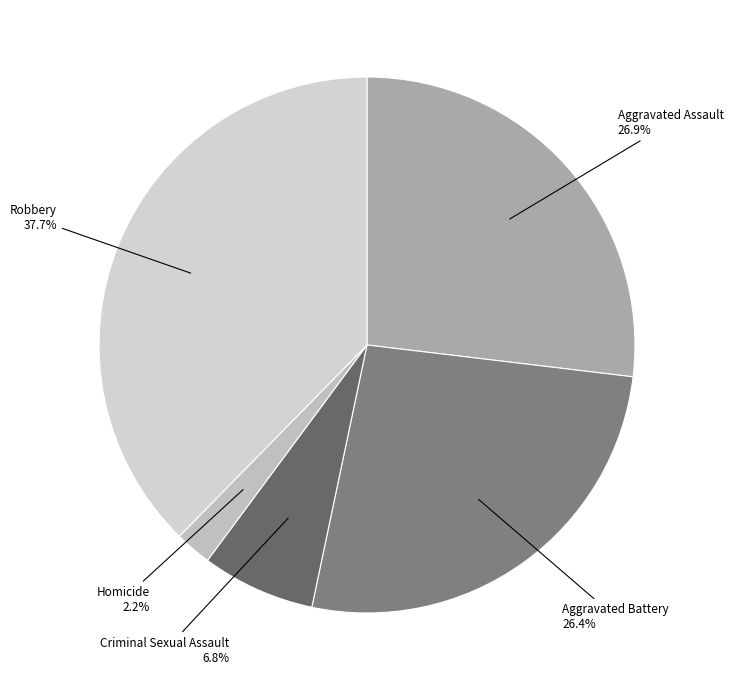

Which slice is the smallest?

Homicide